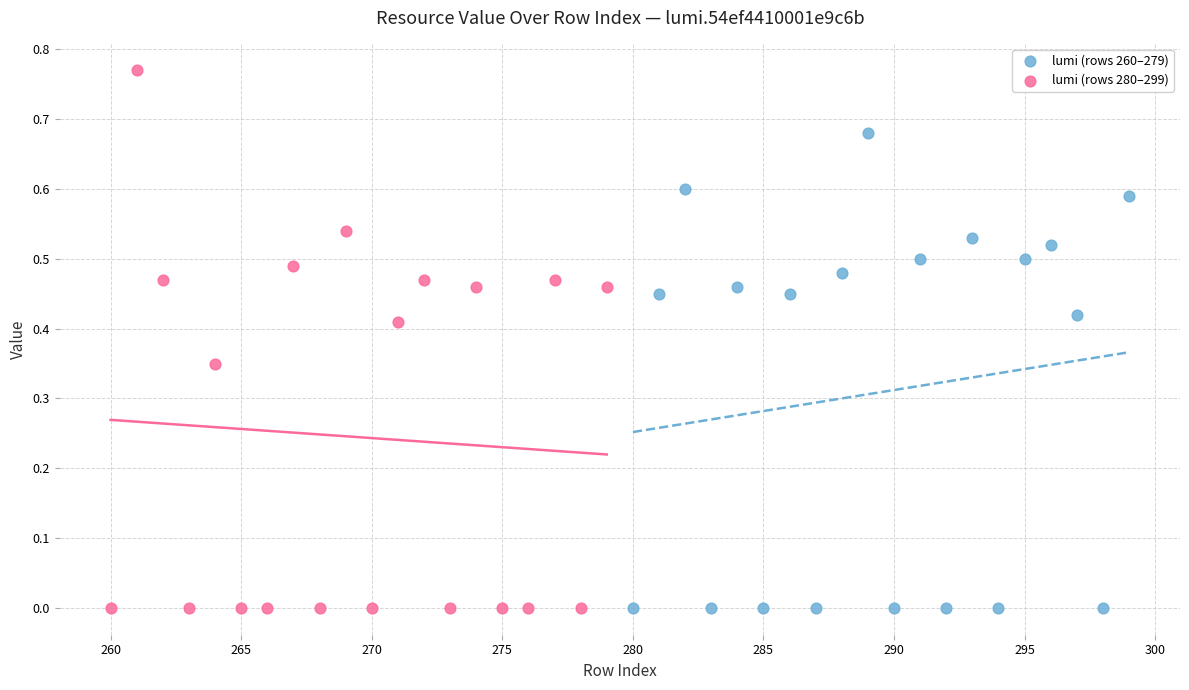

Which series has the widest spread of Y values?

lumi (rows 280–299)